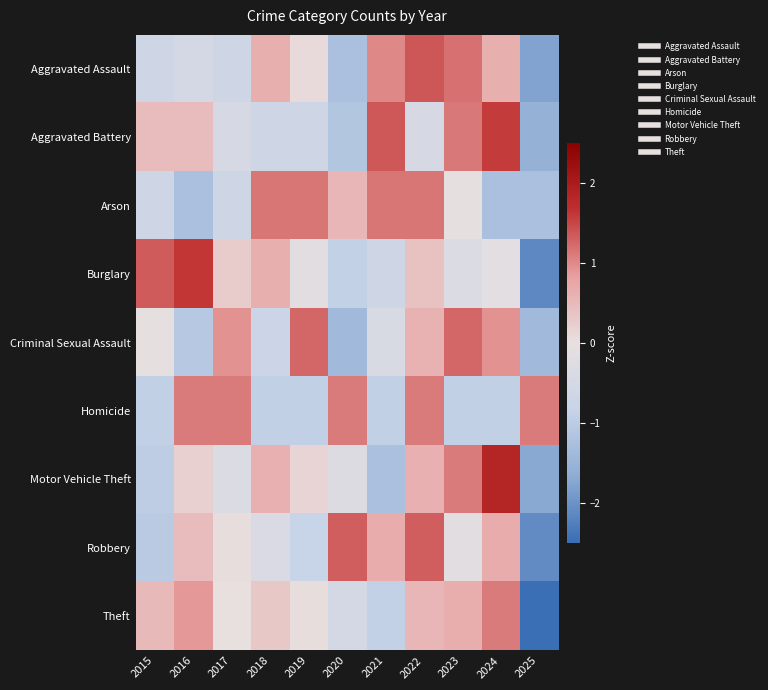

At which category is the sum across all series the highest?

2022